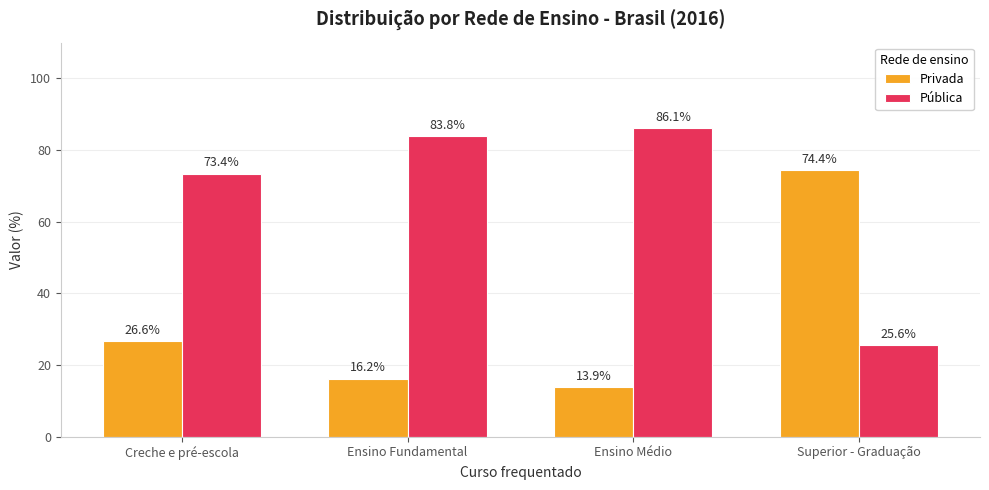

What is the sum of all Pública values?

268.9